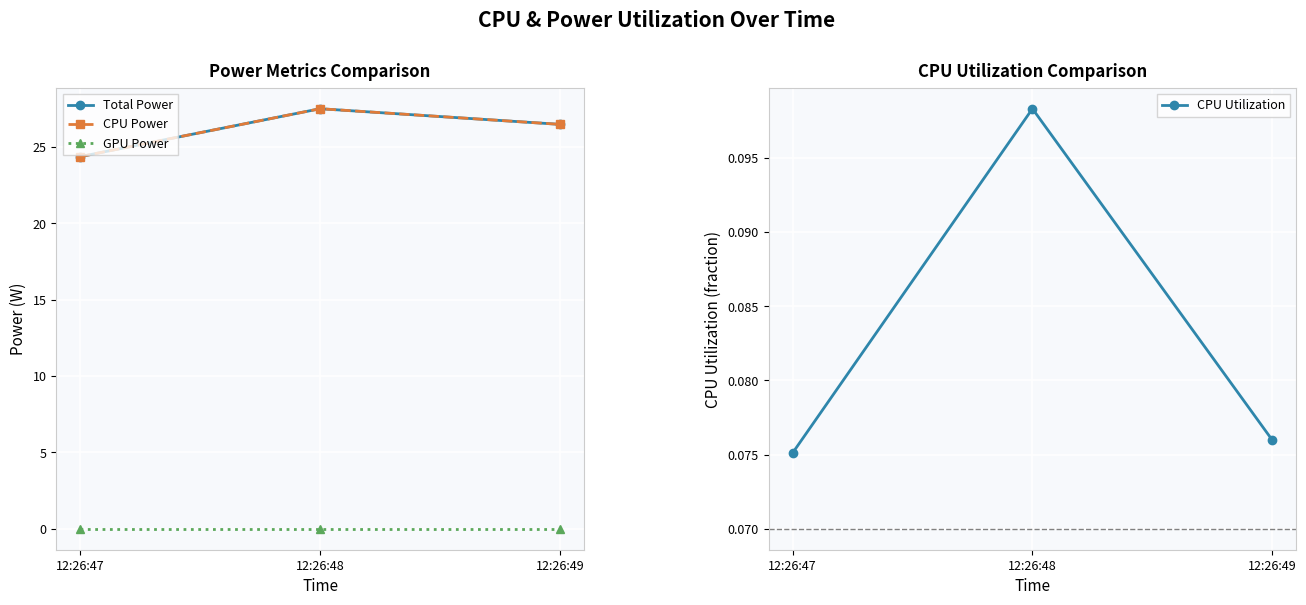

How many data points in CPU Power are above 26?

2